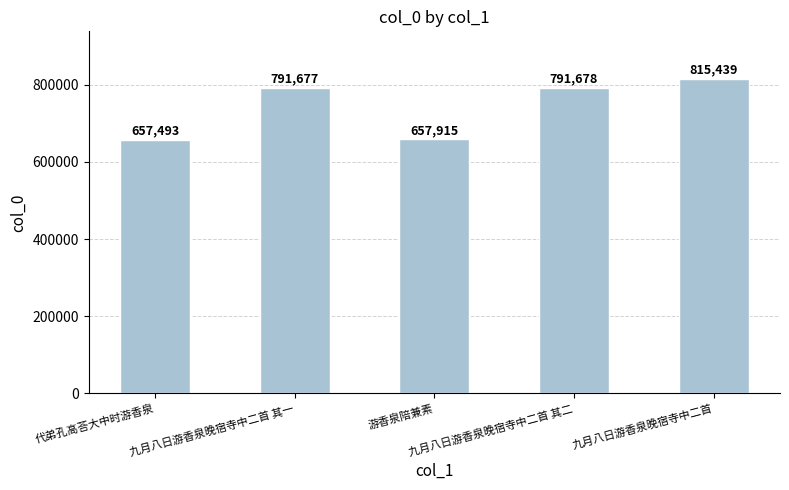

What is the difference between the maximum and minimum values?

157946